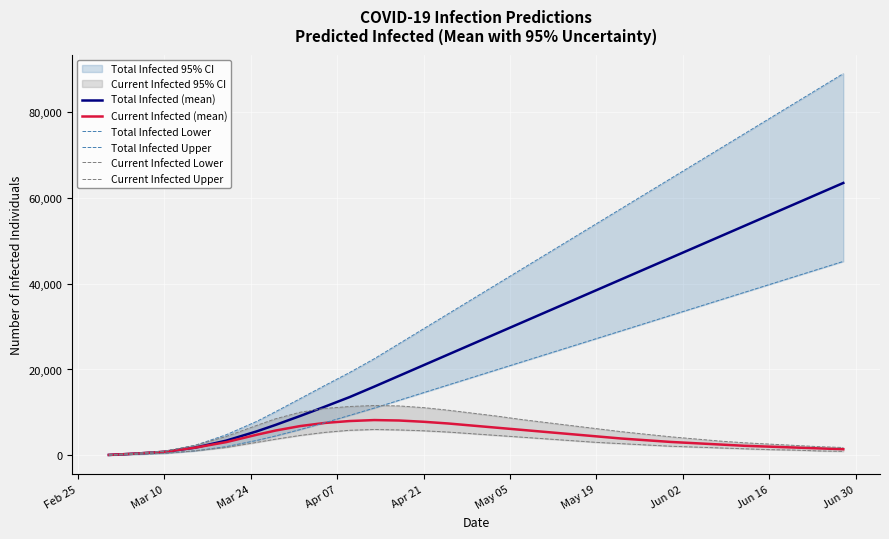

What is the highest value of the Total Infected Lower series?

45200